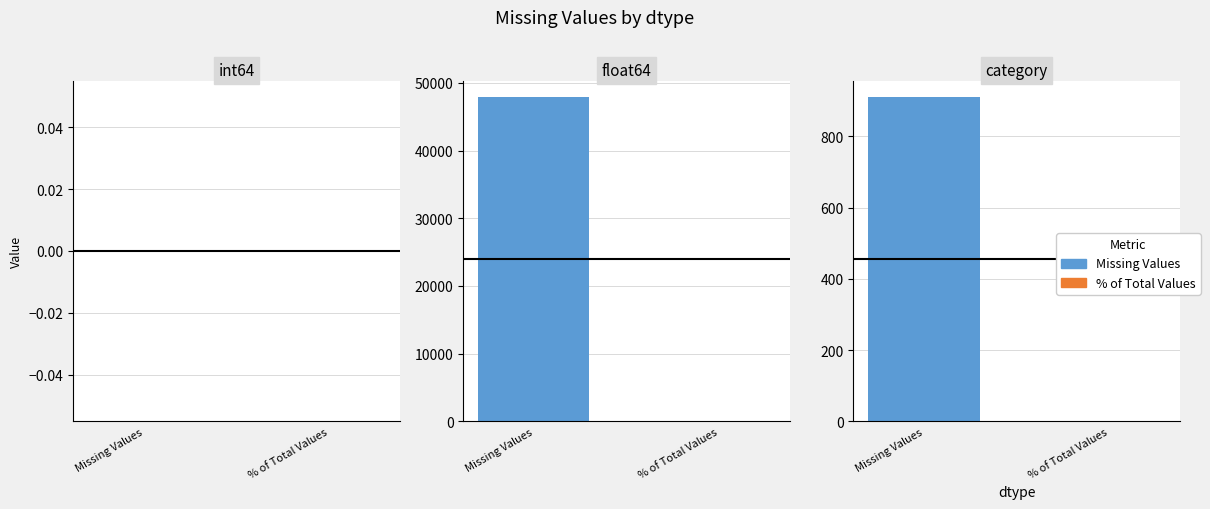

Is it true that % of Total Values equals -23.4 at 12?

False